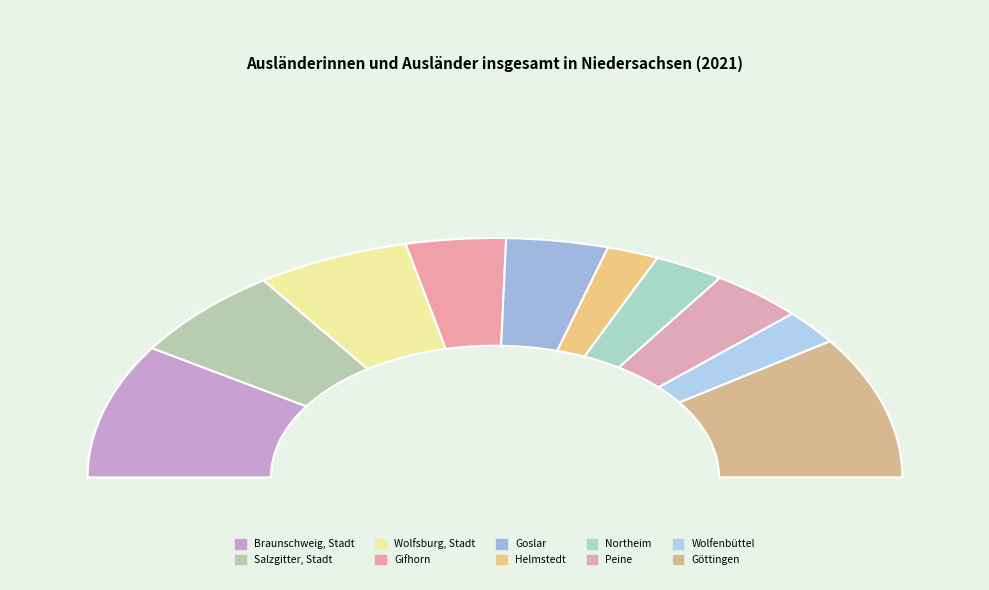

How many segments does this pie chart have?

10